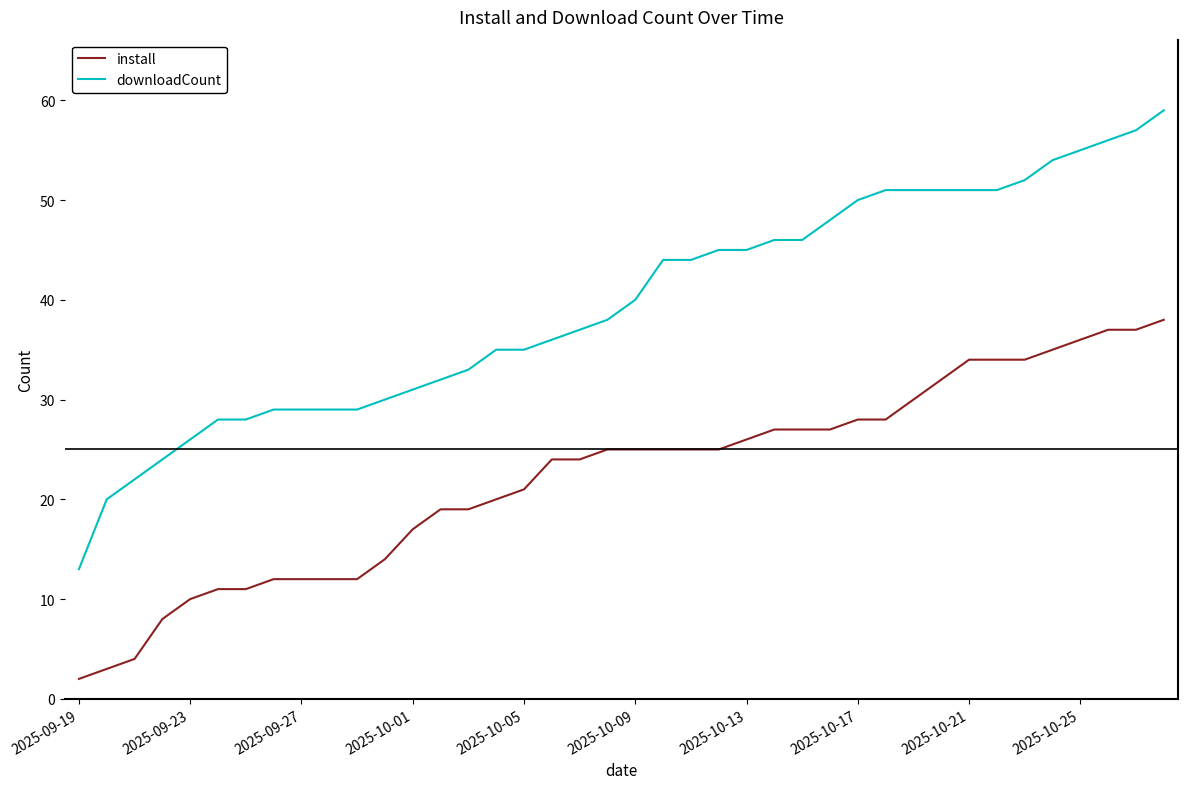

Does the chart have visible grid lines?

No